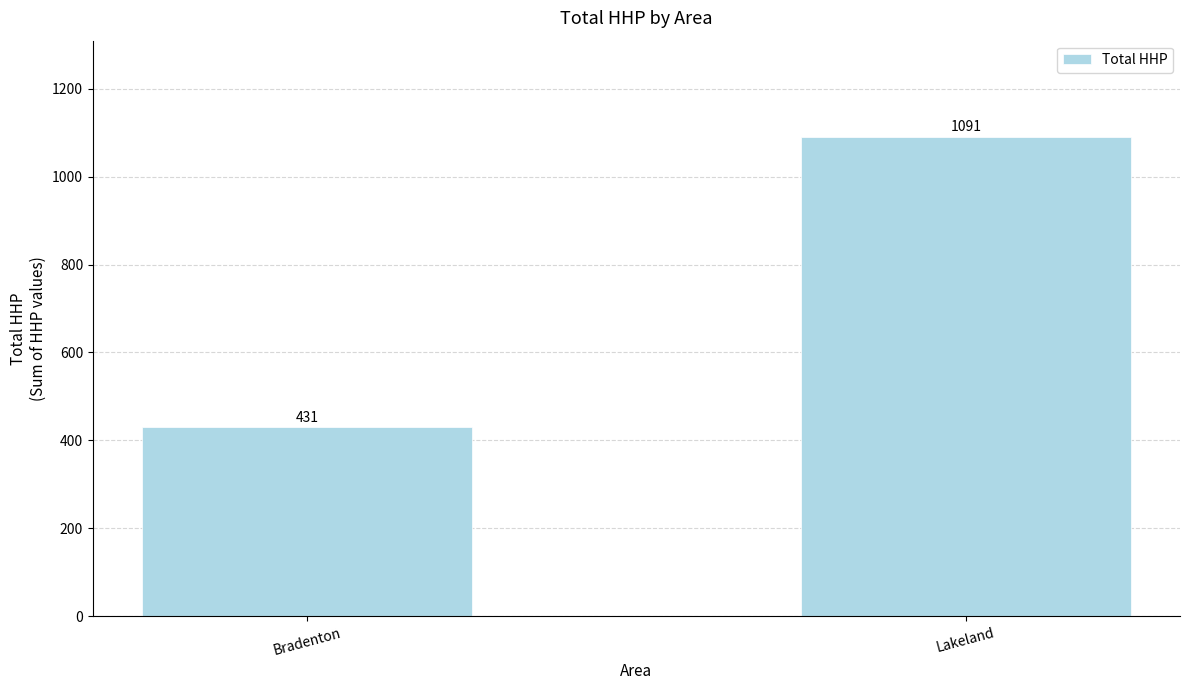

Reading left to right, extract all data points from this chart.

Bradenton=431	Lakeland=1091